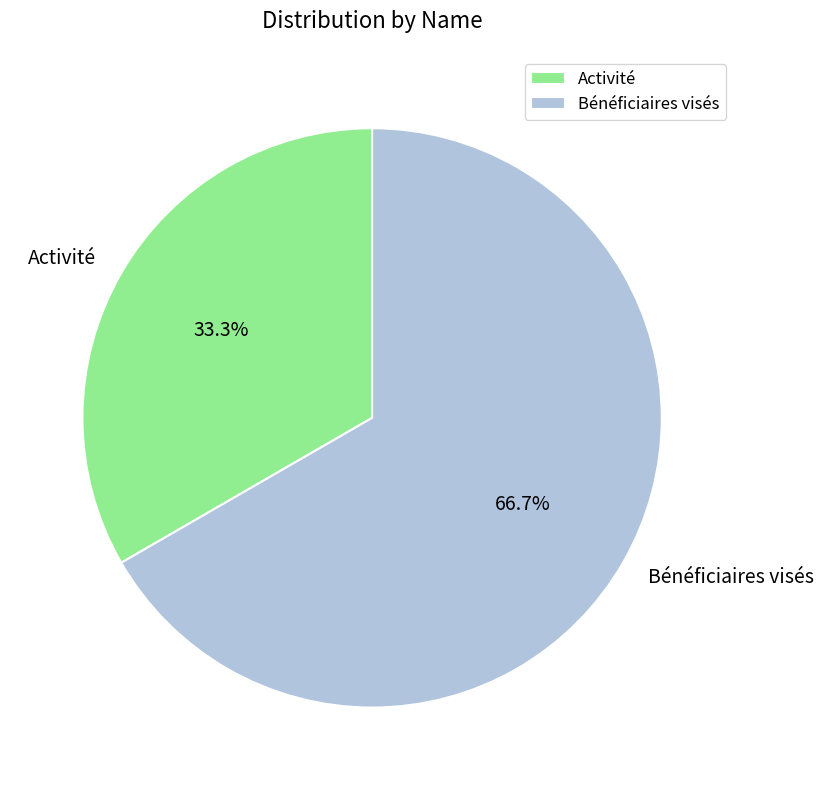

Rank the categories by value from lowest to highest.

Activité, Bénéficiaires visés